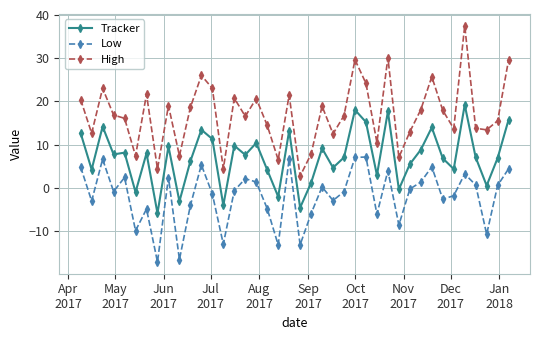

True or false: Tracker and High intersect in this chart.

False